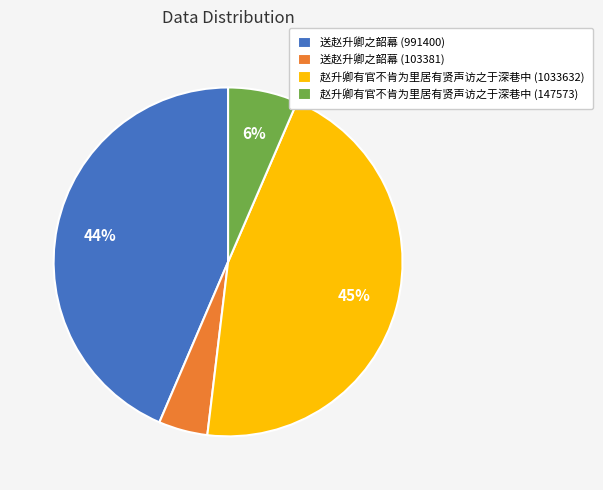

How many segments does this pie chart have?

4